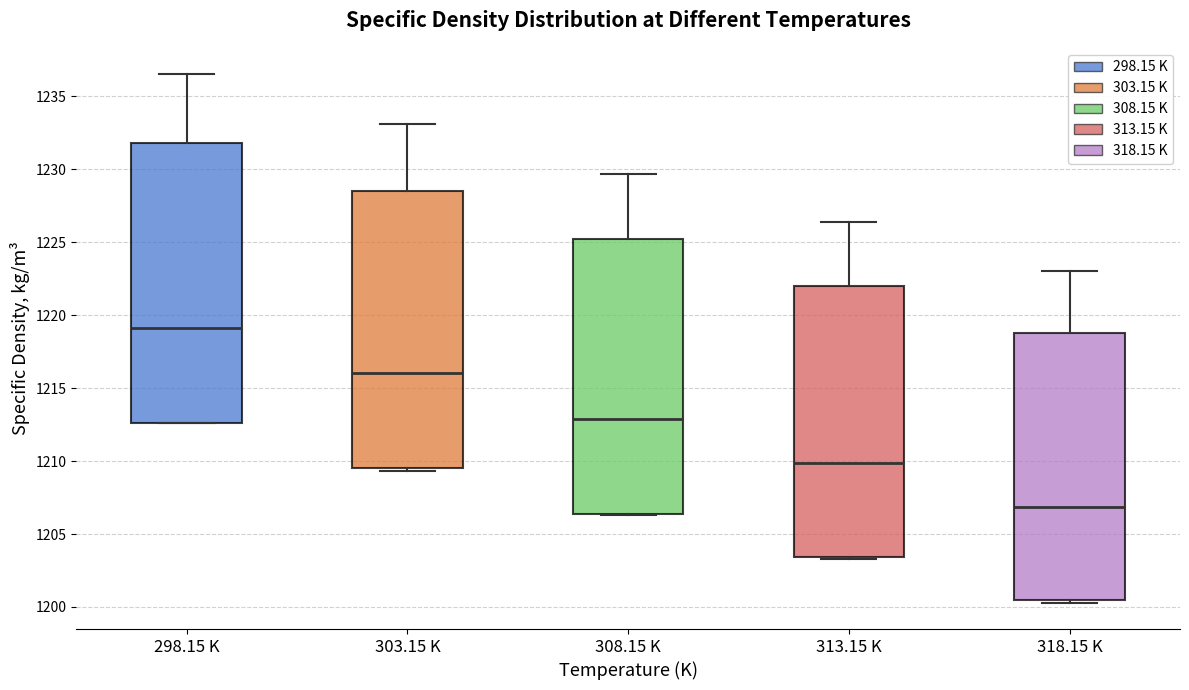

Reading left to right, read every box against the y-axis: the position of its median line, the range the box covers, and the ends of its whiskers. The values are not printed on the chart, so give them approximately, as read against the axis.

298.15 K: median 1219.0, box 1212.5 to 1232.0, whiskers 1212.5 to 1236.5
303.15 K: median 1216.0, box 1209.5 to 1228.5, whiskers 1209.5 (just below the box's lower edge) to 1233.0
308.15 K: median 1213.0, box 1206.5 to 1225.0, whiskers 1206.5 to 1229.5
313.15 K: median 1210.0, box 1203.5 to 1222.0, whiskers 1203.5 to 1226.5
318.15 K: median 1207.0, box 1200.5 to 1219.0, whiskers 1200.5 (just below the box's lower edge) to 1223.0